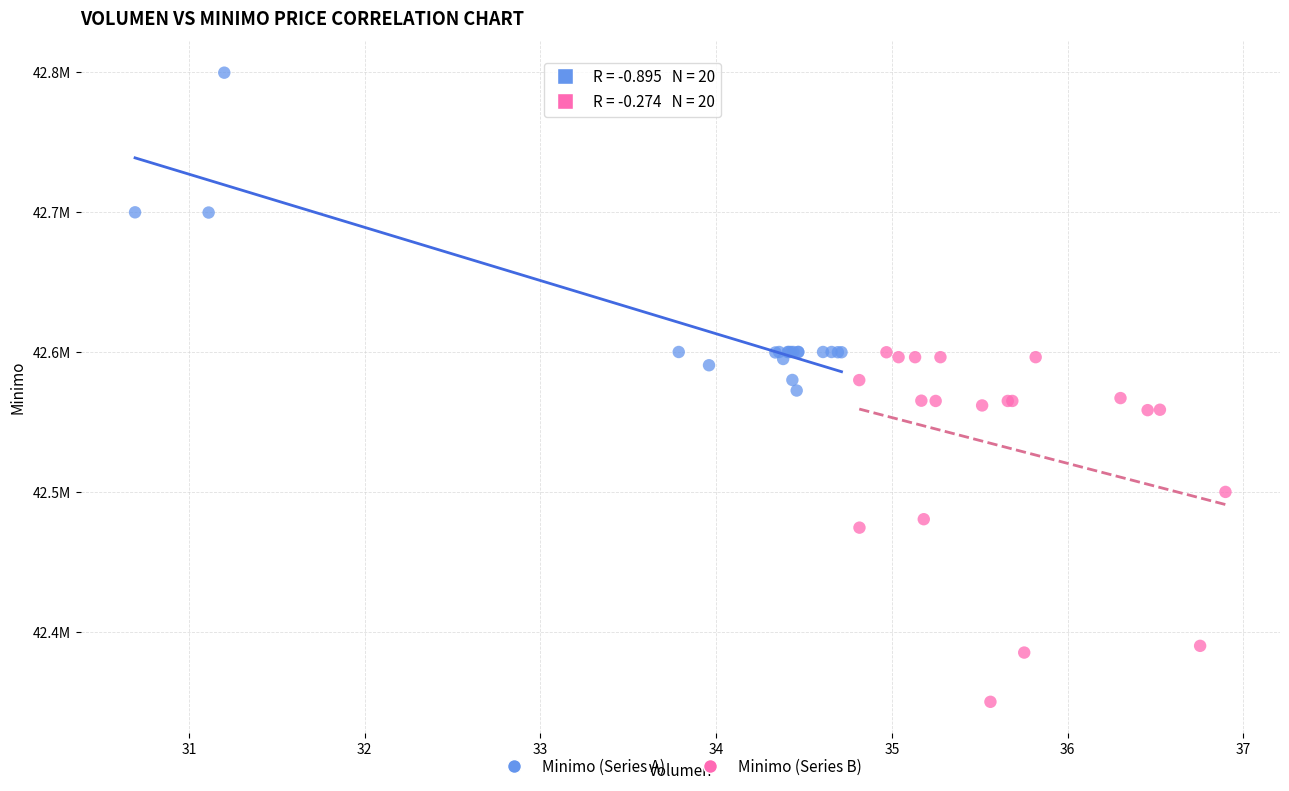

What are all the series names shown in the legend?

Minimo (Series A), Minimo (Series B)